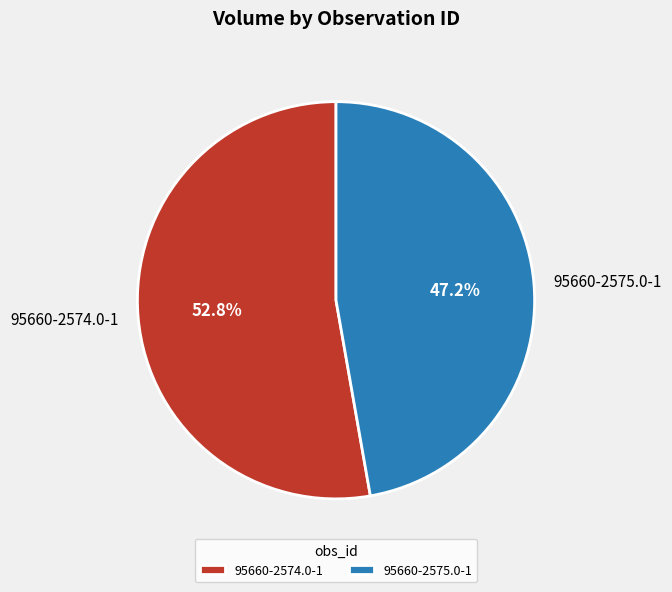

Combined, do 95660-2574.0-1 and 95660-2575.0-1 account for over 50%?

Yes